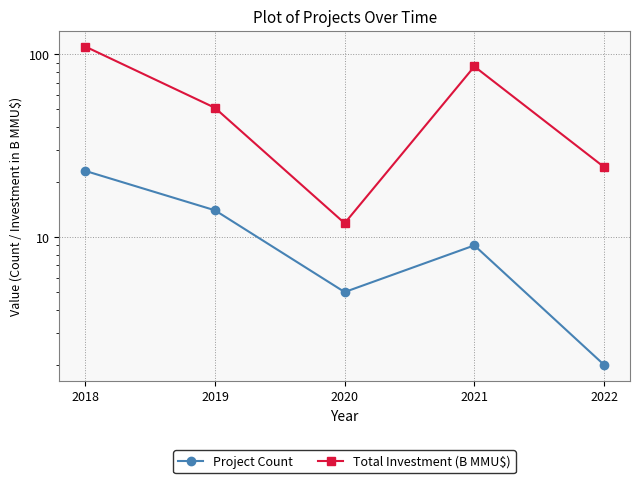

What is the sum of all Total Investment (B MMU$) values?

282.7